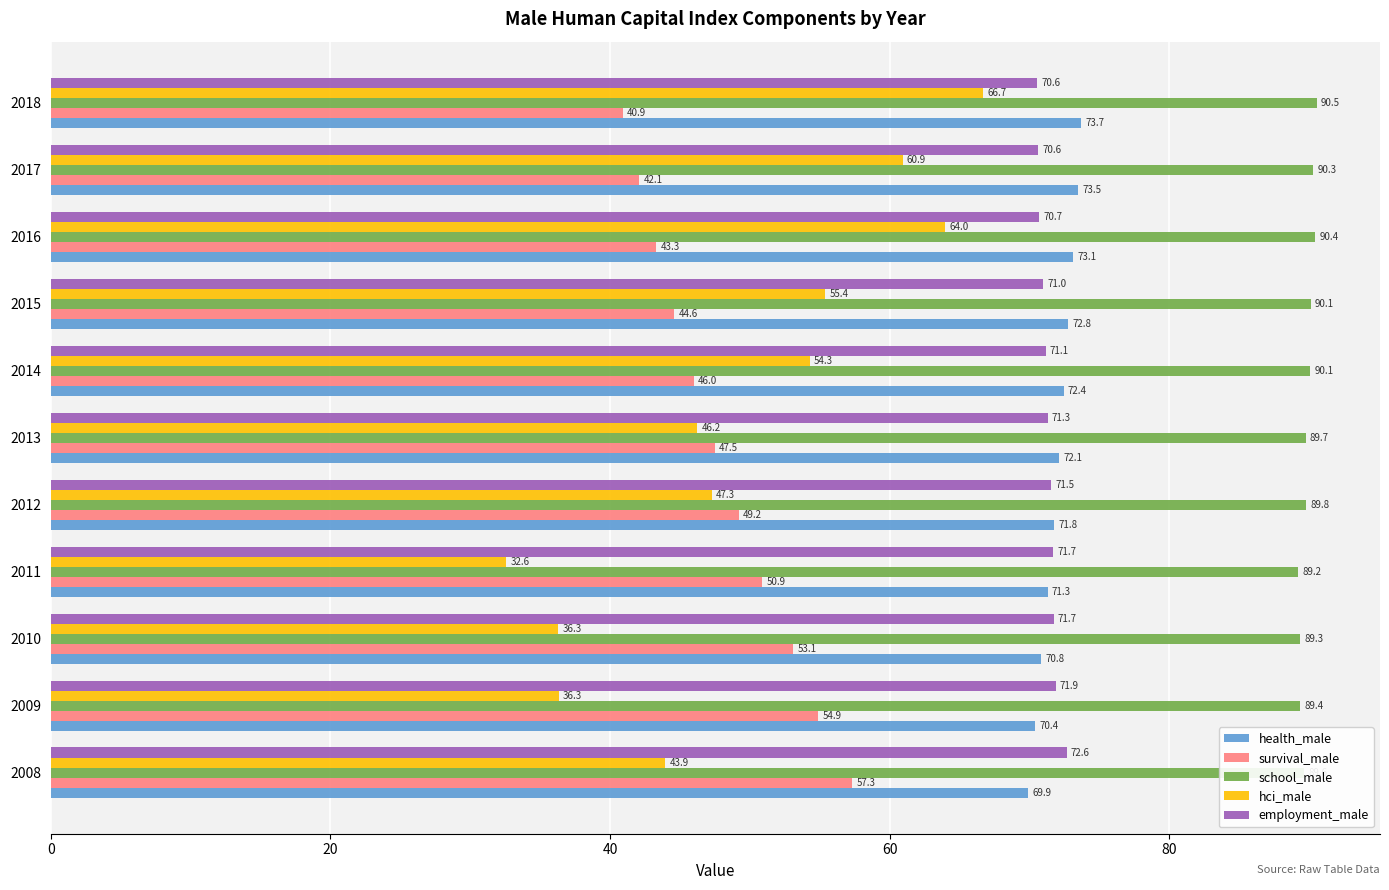

How many data points in employment_male are above 71?

7